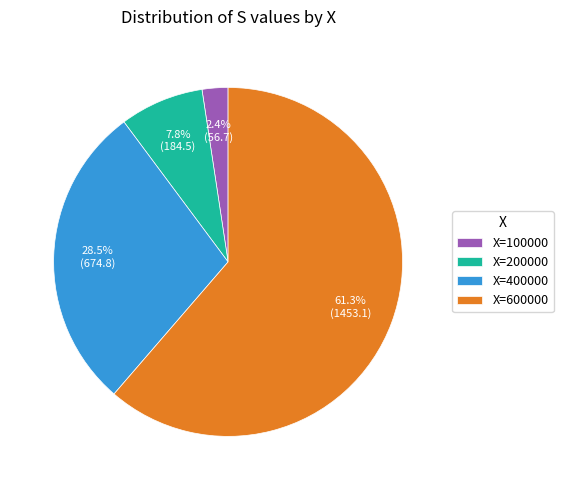

Count the number of slices in the pie.

4